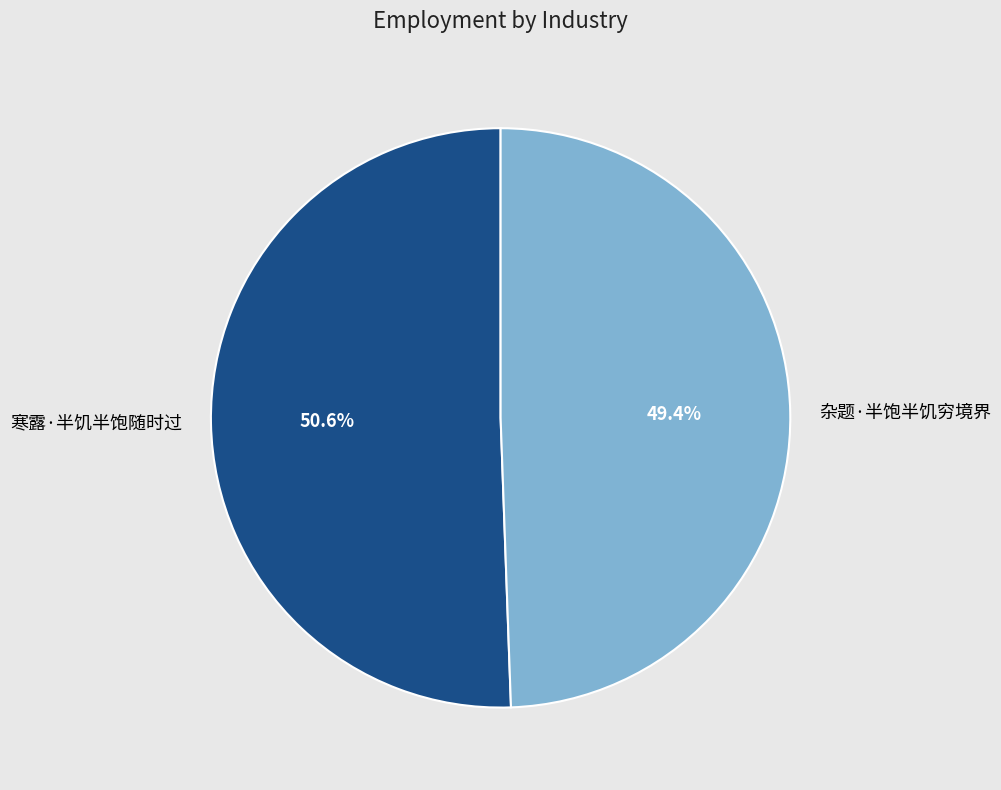

Approximately how many times larger is the value at 寒露·半饥半饱随时过 compared to 杂题·半饱半饥穷境界?

1.0